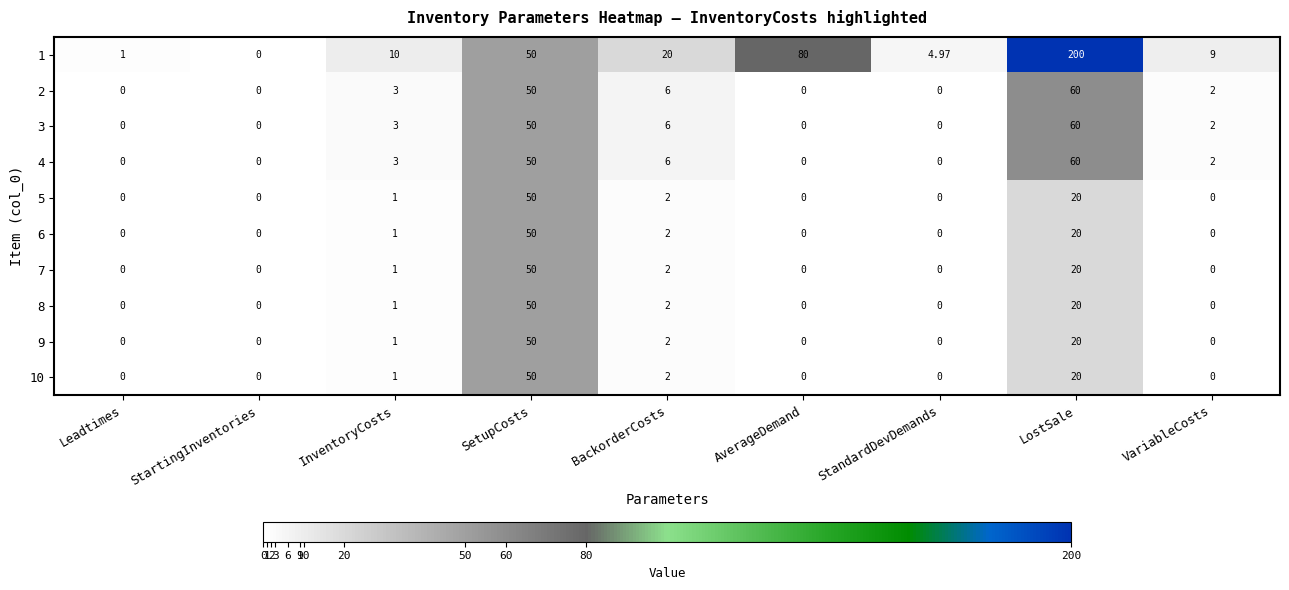

Is the value of 2 at SetupCosts greater than the value of 9 at StandardDevDemands?

Yes